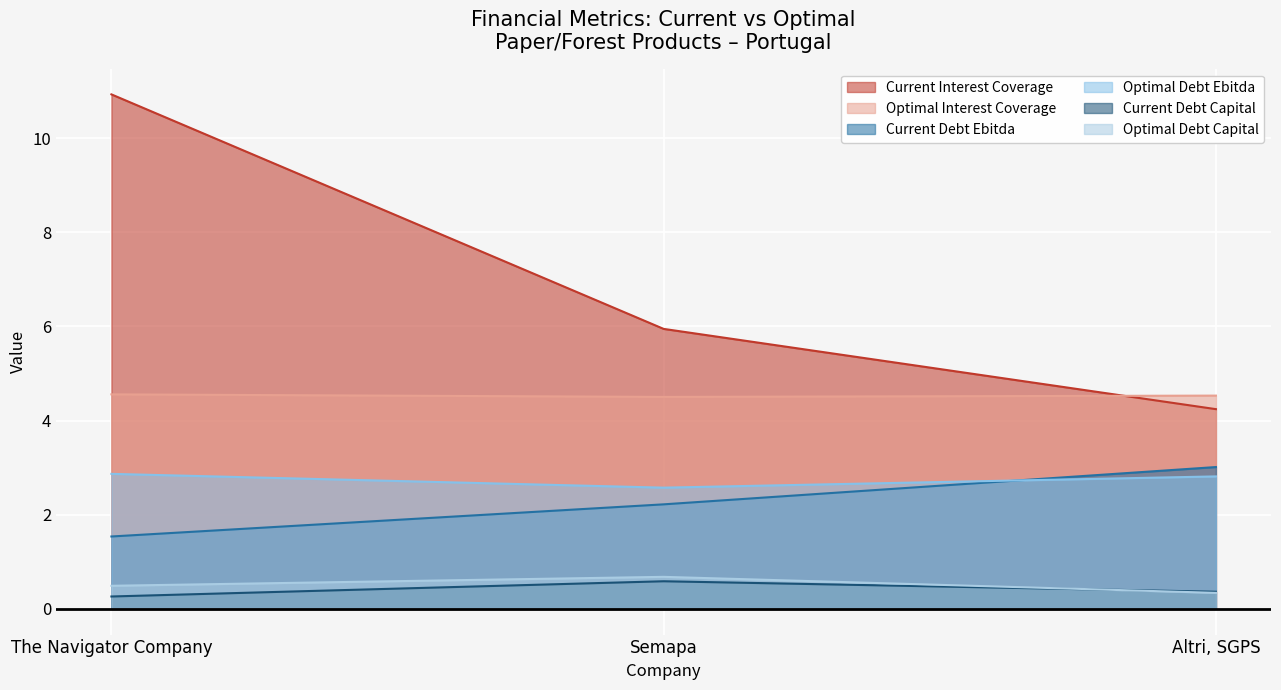

How many data points in current_interest_coverage are above 5?

2